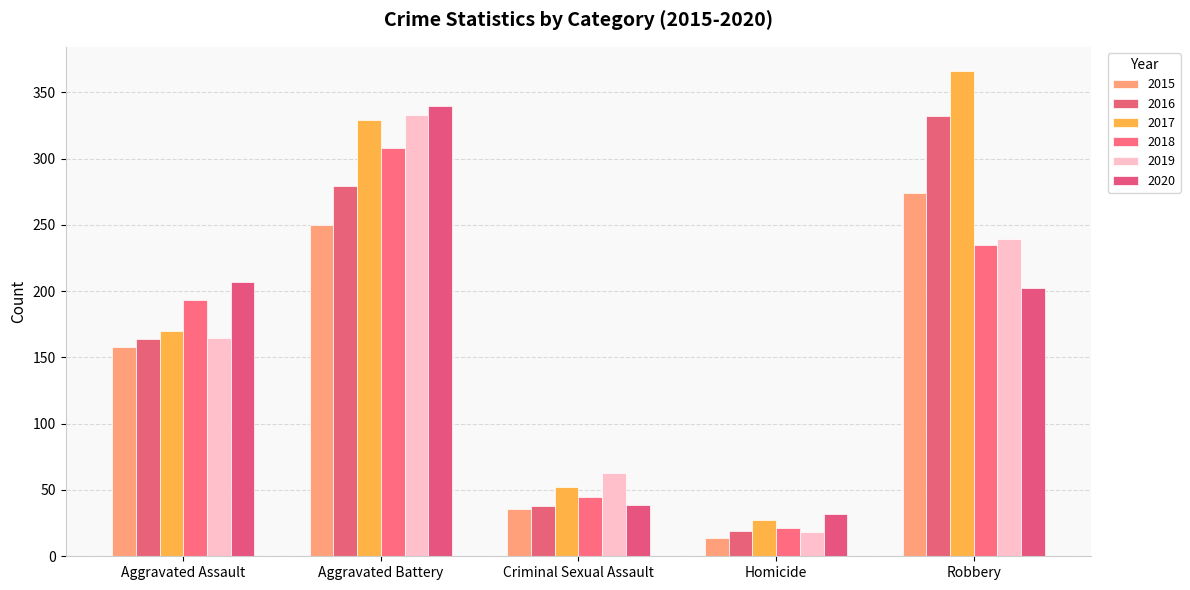

True or false: 2019 has a value of 165 at Aggravated Assault.

True